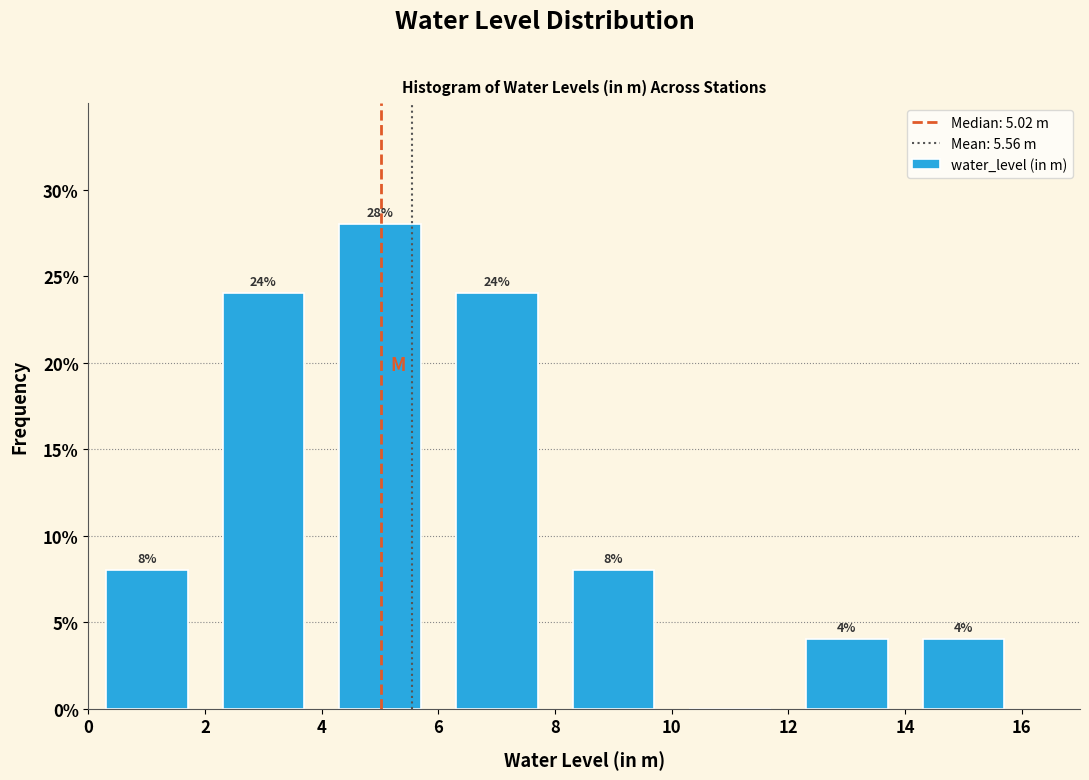

Which range on the x-axis has the tallest bar?

4 to 6